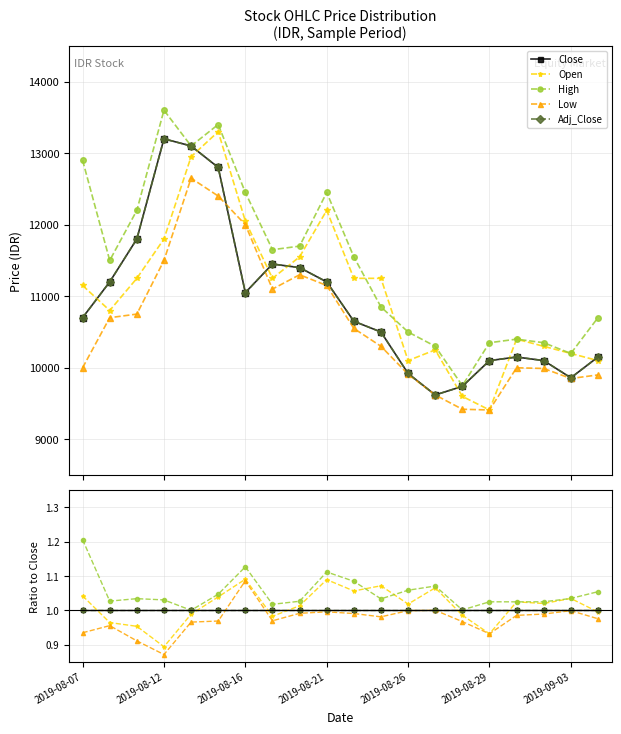

Reading left to right, what are all the values shown in this chart?

Close: 1.0	1.0	1.0	1.0	1.0	1.0	1.0	1.0	1.0	1.0	1.0	1.0	1.0	1.0	1.0	1.0	1.0	1.0	1.0	1.0
Open: 1.0	1.0	1.0	0.9	1.0	1.0	1.1	1.0	1.0	1.1	1.1	1.1	1.0	1.1	1.0	0.9	1.0	1.0	1.0	1.0
High: 1.2	1.0	1.0	1.0	1.0	1.0	1.1	1.0	1.0	1.1	1.1	1.0	1.1	1.1	1.0	1.0	1.0	1.0	1.0	1.1
Low: 0.9	1.0	0.9	0.9	1.0	1.0	1.1	1.0	1.0	1.0	1.0	1.0	1.0	1.0	1.0	0.9	1.0	1.0	1.0	1.0
Adj_Close: 1.0	1.0	1.0	1.0	1.0	1.0	1.0	1.0	1.0	1.0	1.0	1.0	1.0	1.0	1.0	1.0	1.0	1.0	1.0	1.0